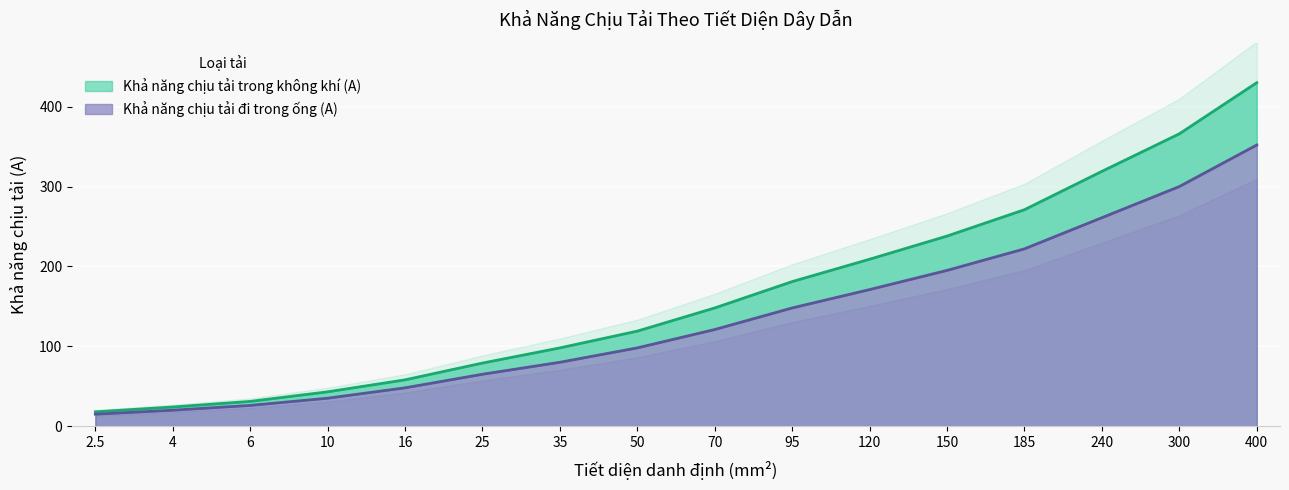

What is the label of the 5th point from the right?

150